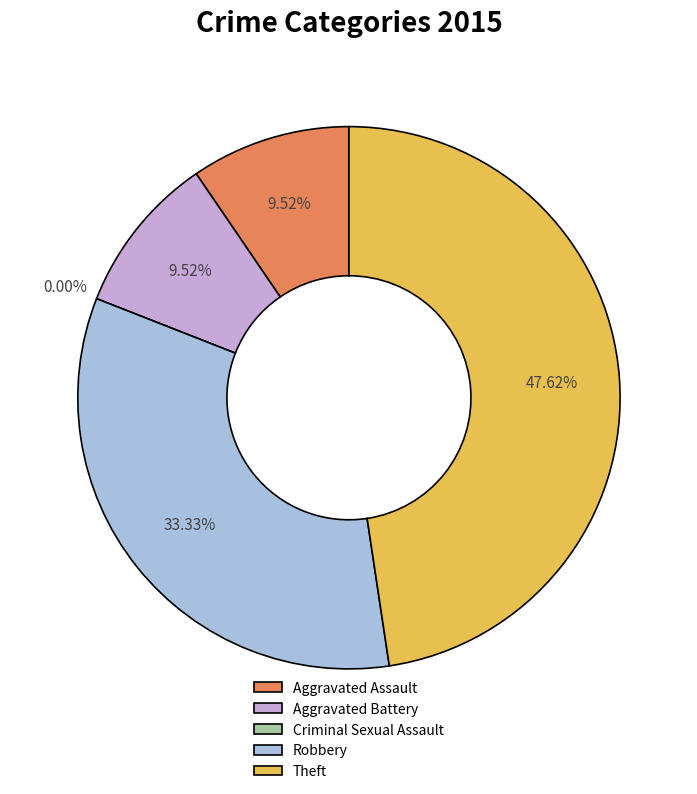

Is the sum of Aggravated Battery and Theft greater than half?

Yes